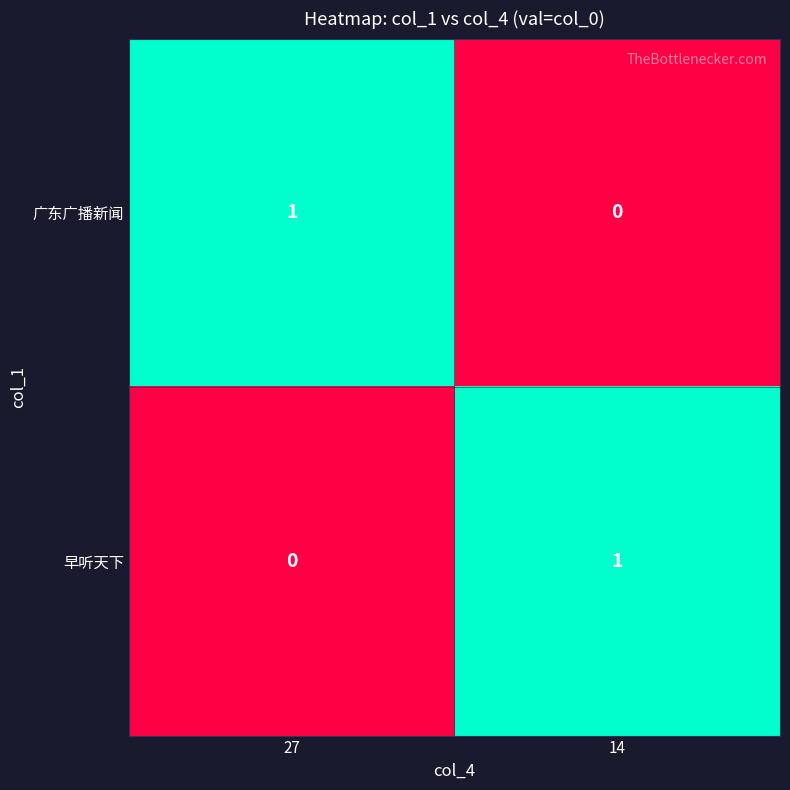

At which label is 早听天下 closest to 0?

27